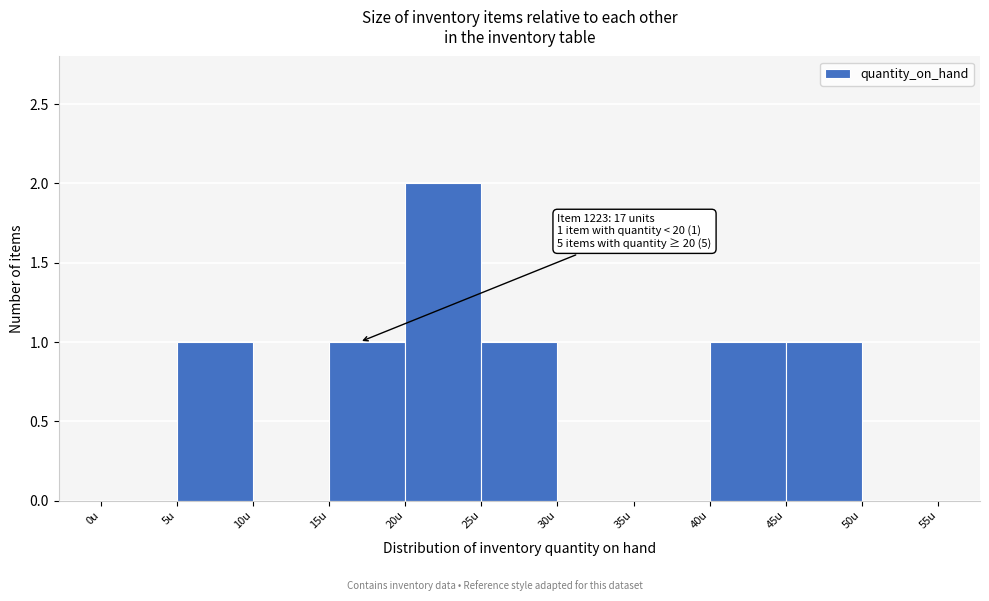

Which range on the x-axis has the tallest bar?

20 to 25